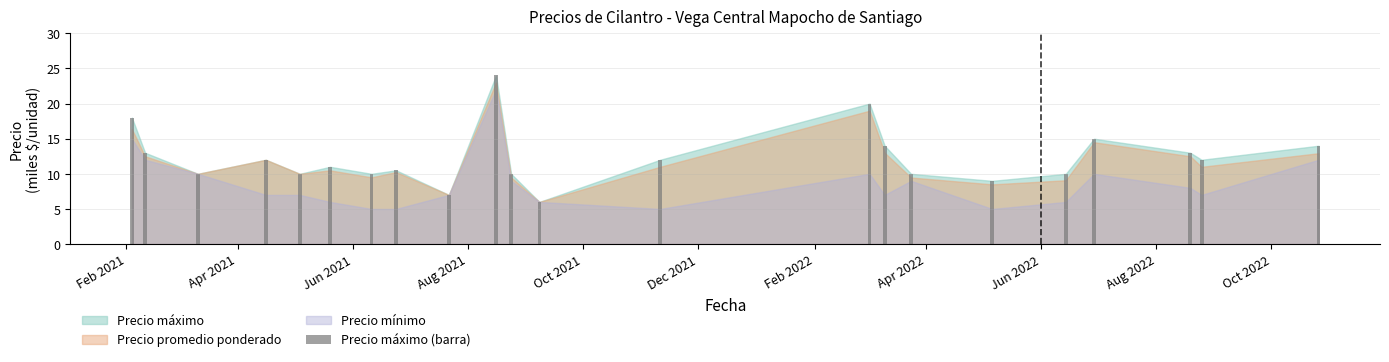

What is the minimum value shown in the chart?

6.0